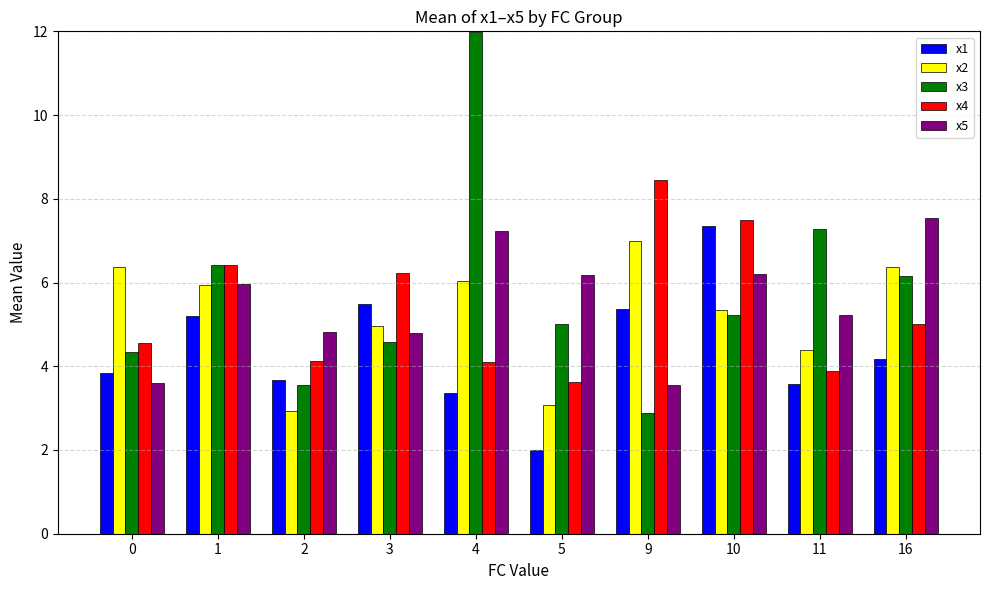

True or false: x3 has a value of 12.0 at 4.

True